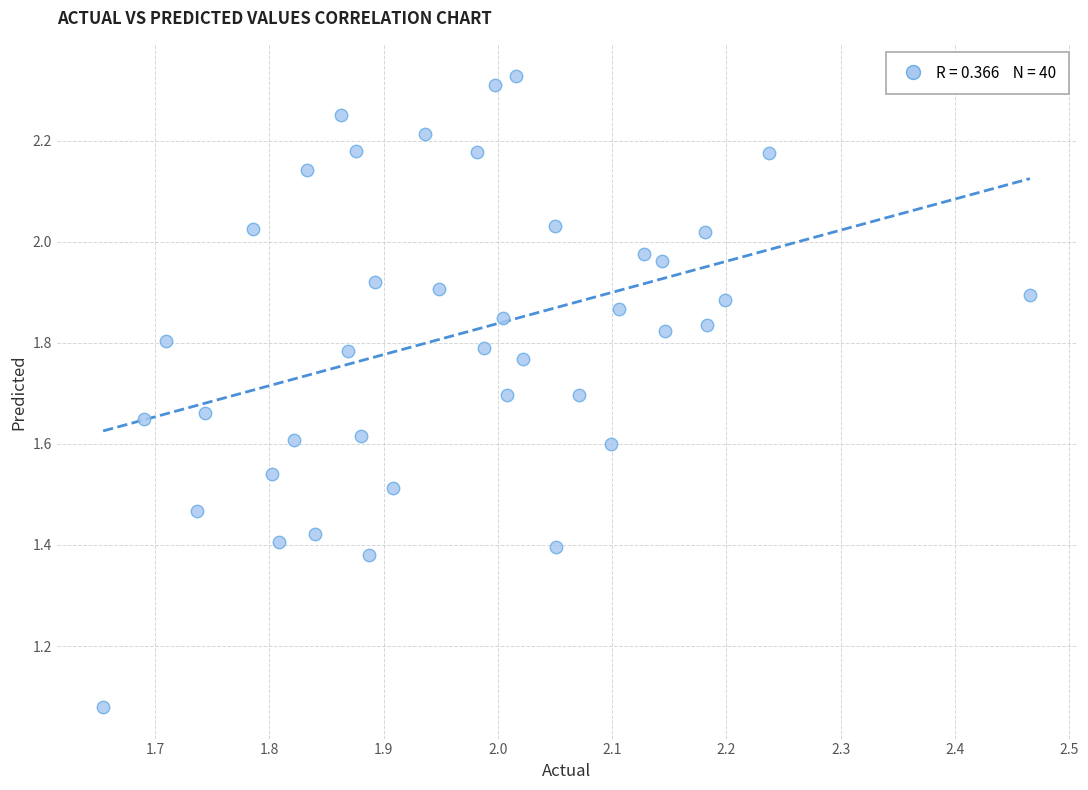

What is the range of X values (max minus min)?

0.8